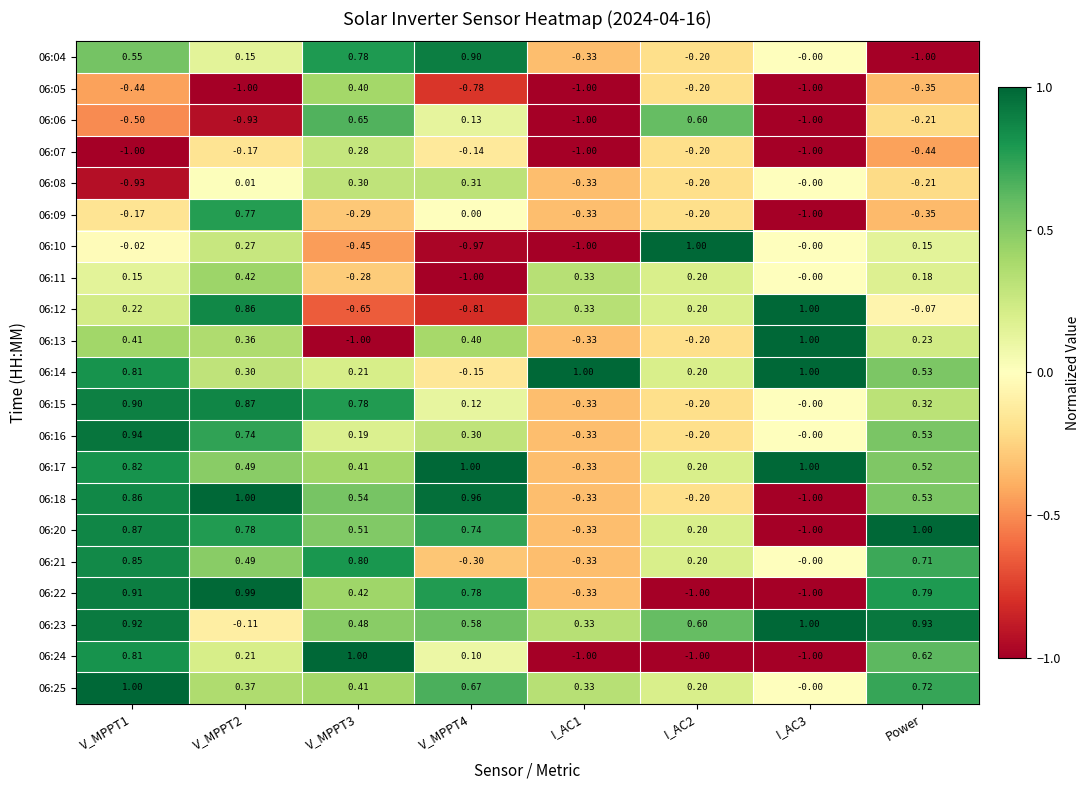

What is the total value across all series at V_MPPT2?

6.9